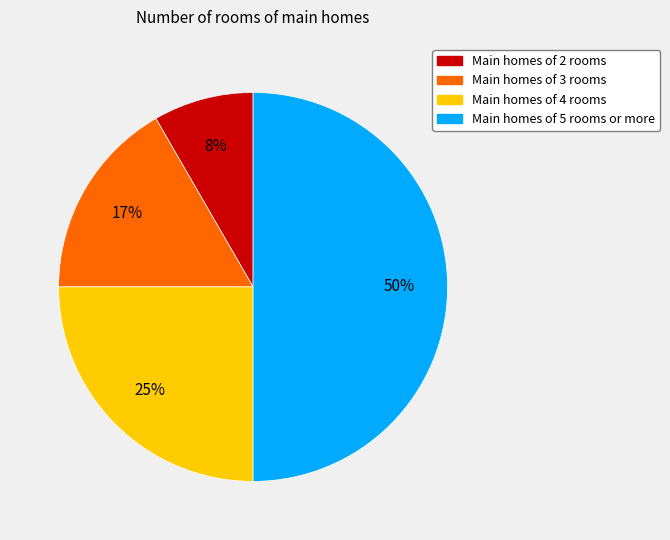

To the nearest percent, what is the difference between the largest and smallest slice percentages?

42%